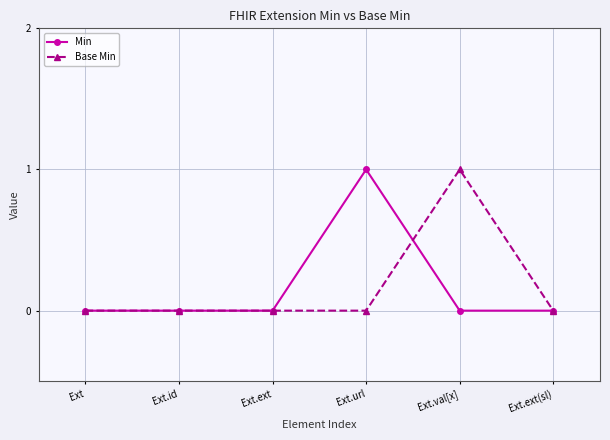

Is the value of Base Min at Ext.id greater than the value of Min at Ext.url?

No